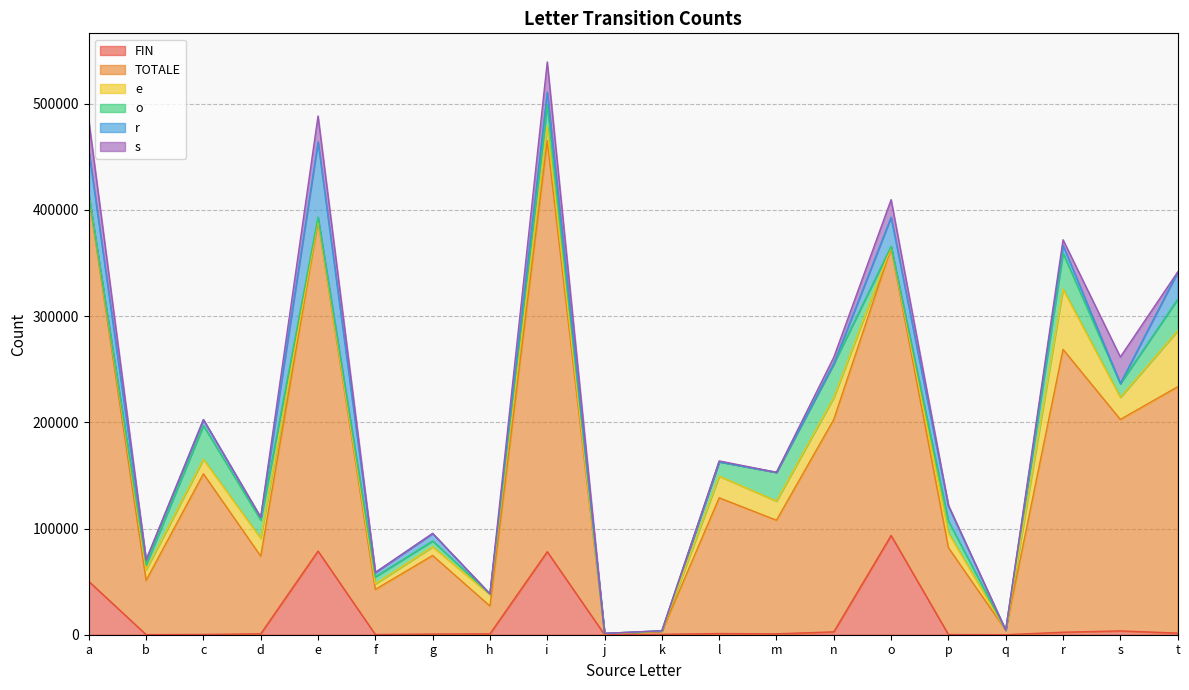

True or false: TOTALE and s intersect in this chart.

False